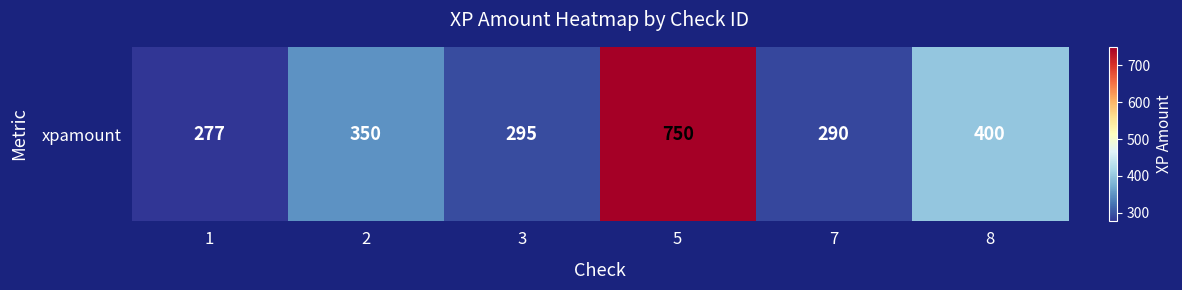

Which has a higher value, 5 or 8?

5